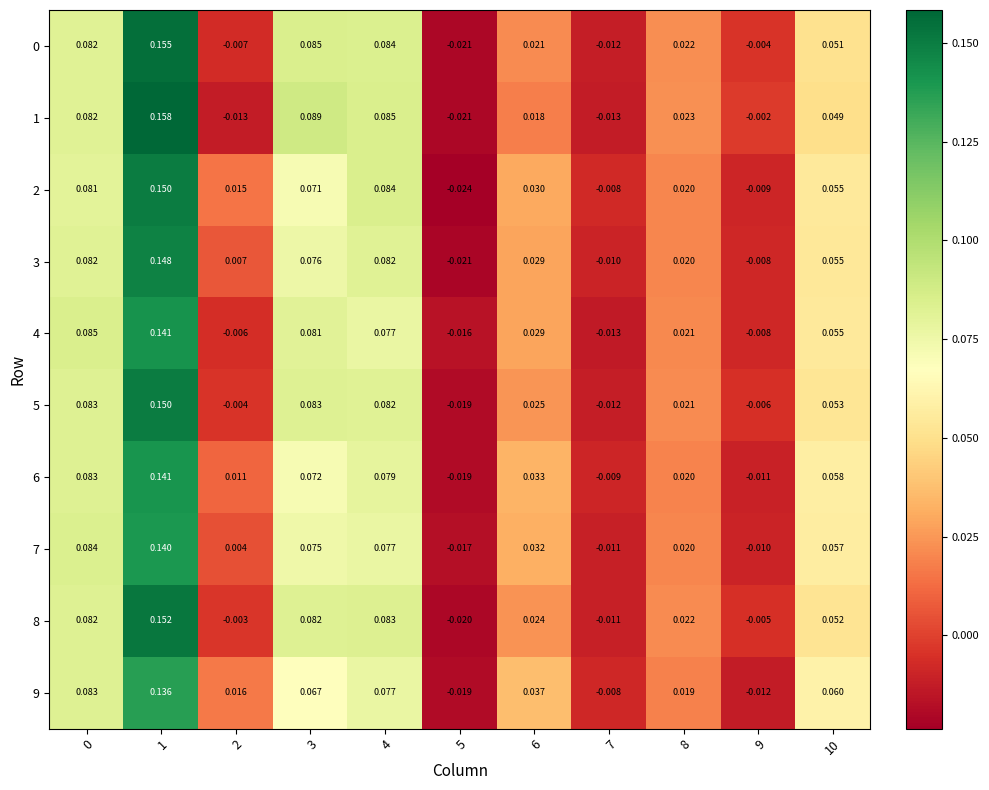

Rank the series at 5 from highest to lowest value.

4, 7, 9, 5, 6, 8, 0, 1, 3, 2